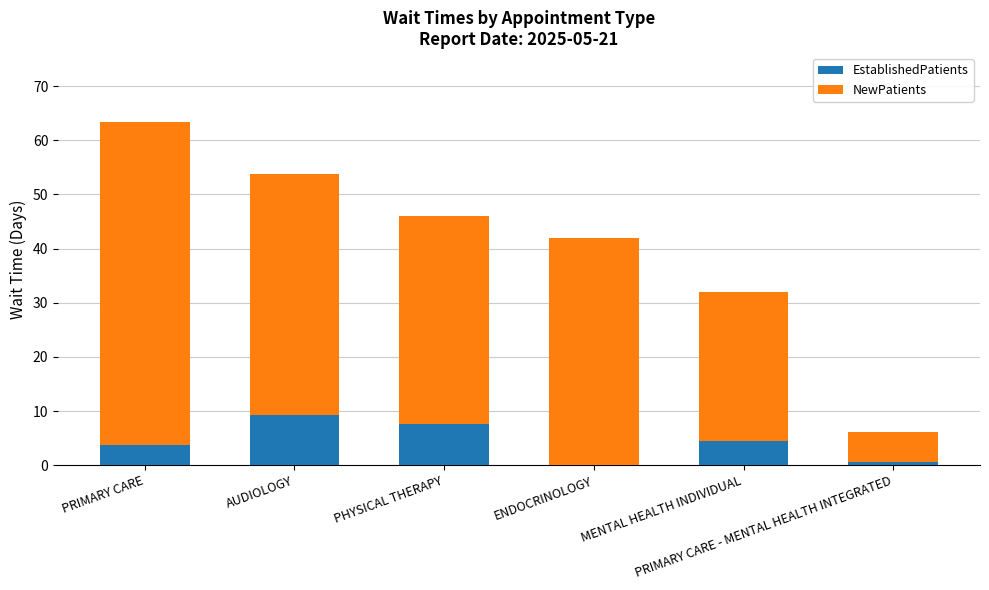

What are all the series names shown in the legend?

EstablishedPatients, NewPatients